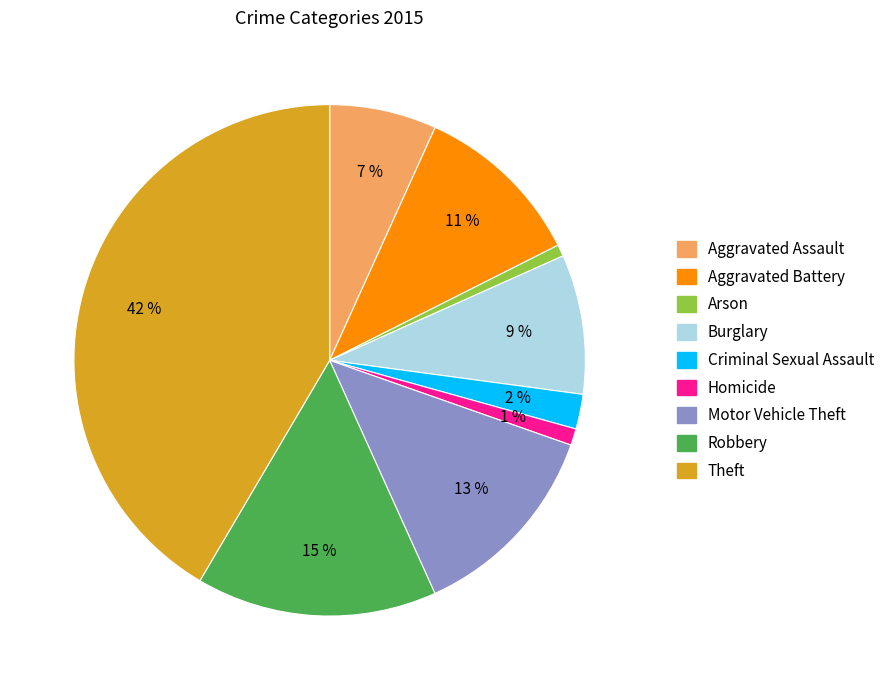

Combined, do Robbery and Criminal Sexual Assault account for over 50%?

No